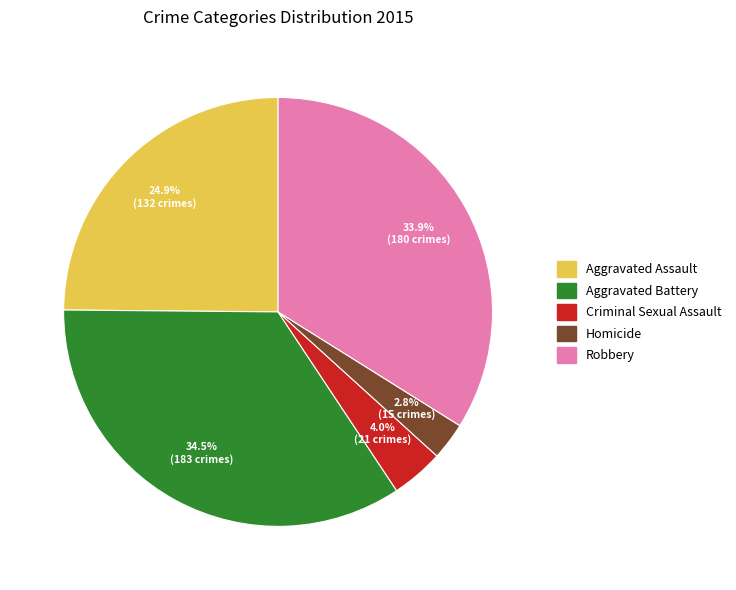

What is the ratio of the value at Aggravated Battery to the value at Aggravated Assault?

1.4